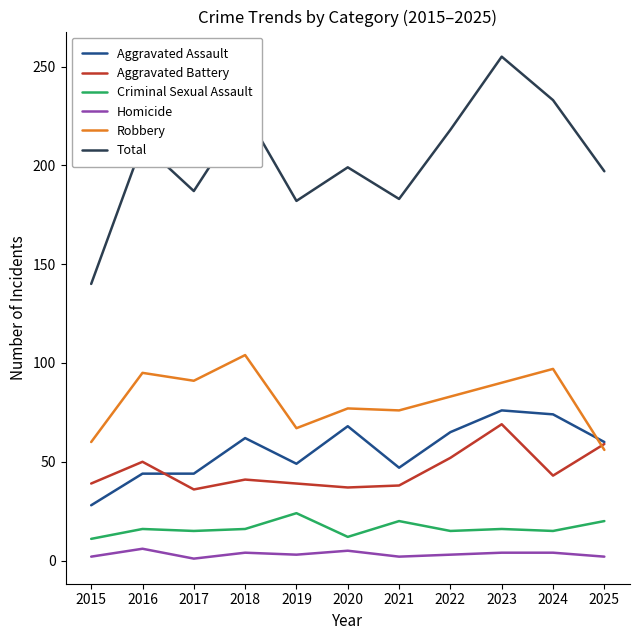

At which category is the sum across all series the highest?

2023